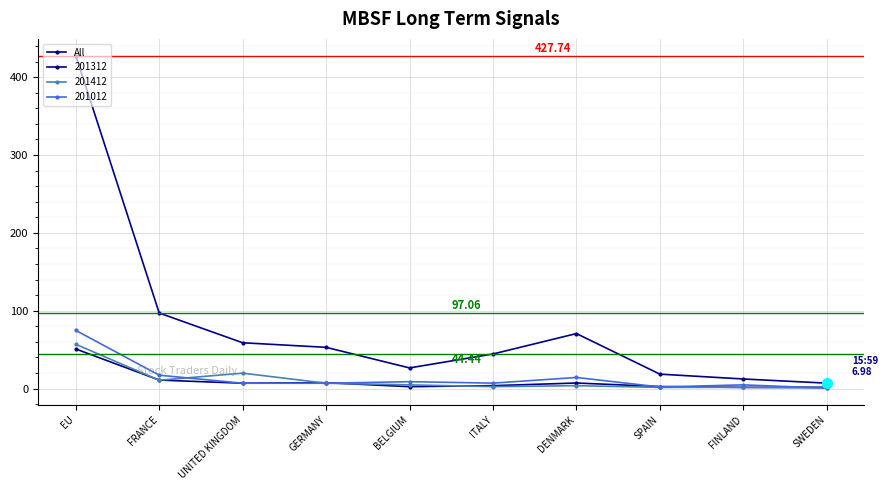

How many lines are shown in the chart?

4